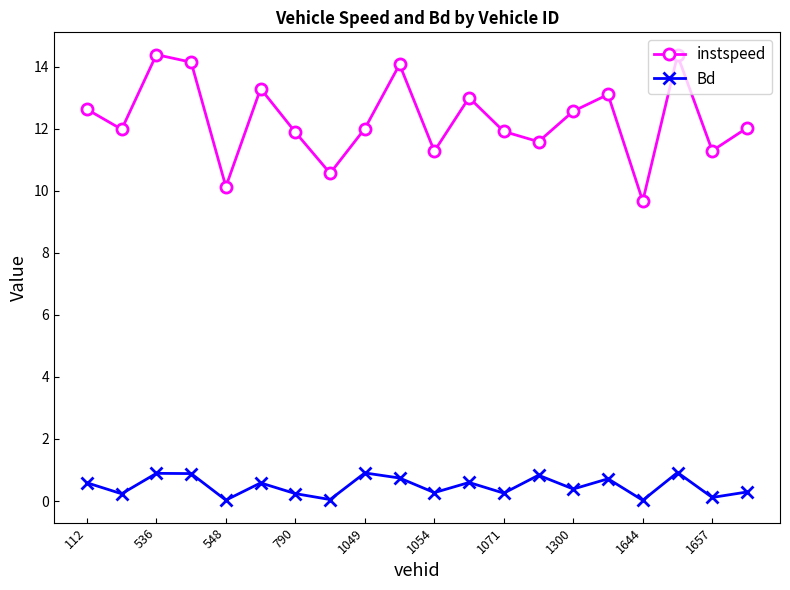

Which series has the largest total across all categories?

instspeed